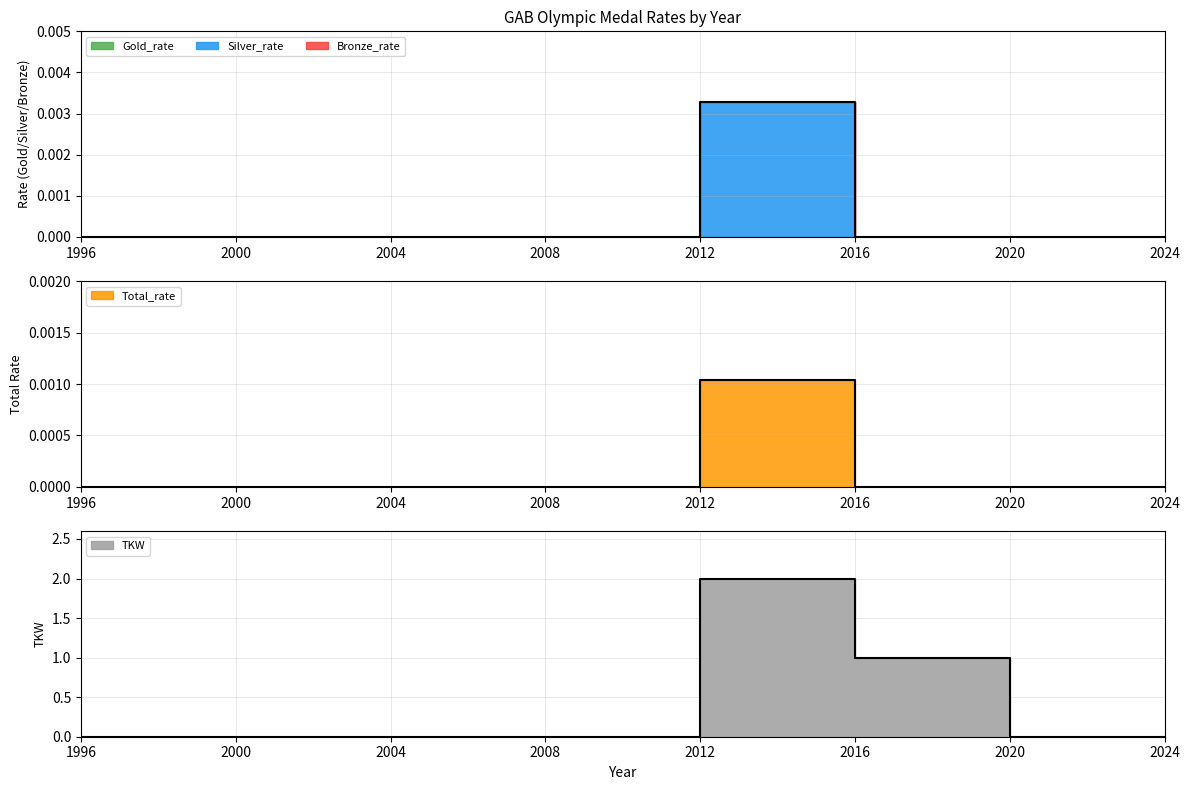

How many interior local peaks does the TKW series have?

1